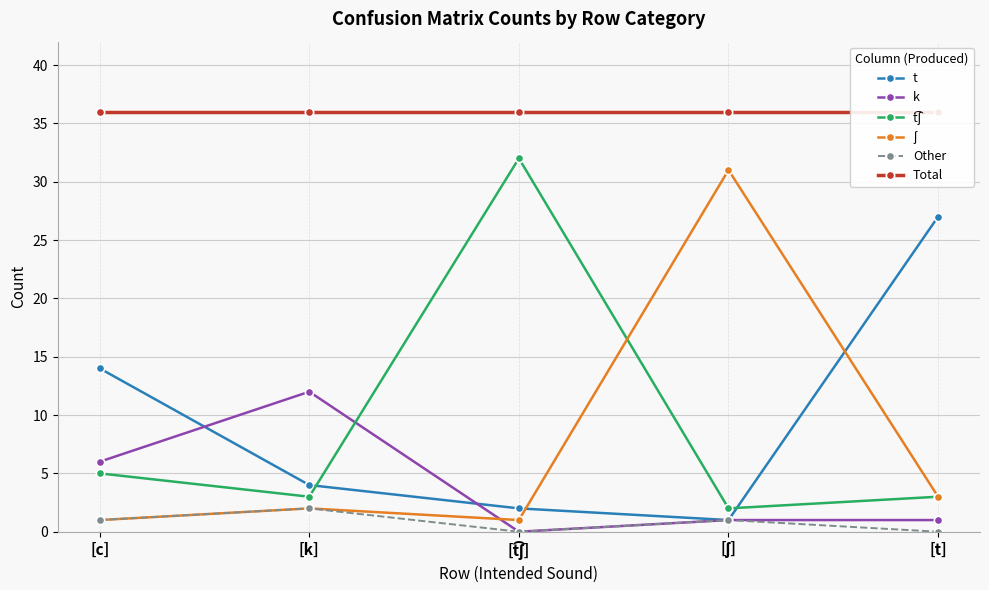

What is the sum of the ʃ values at [c] and [ʃ]?

32